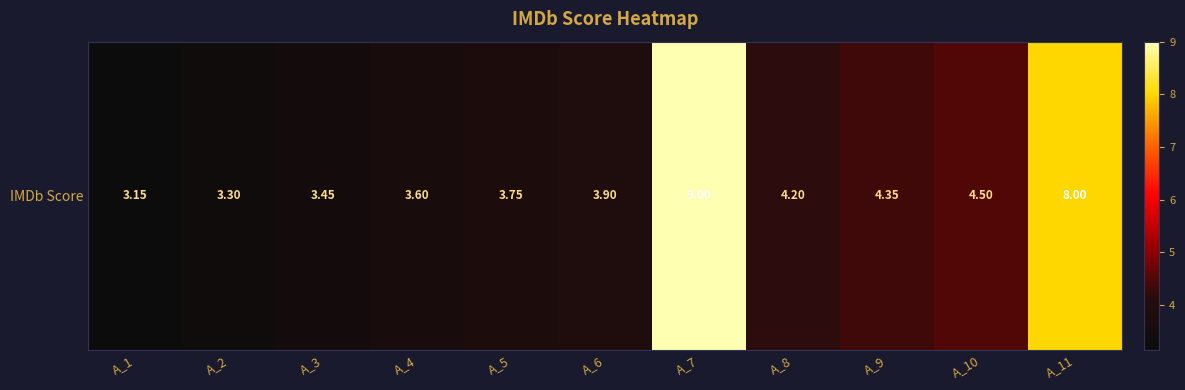

Which has a higher value, A_3 or A_8?

A_8